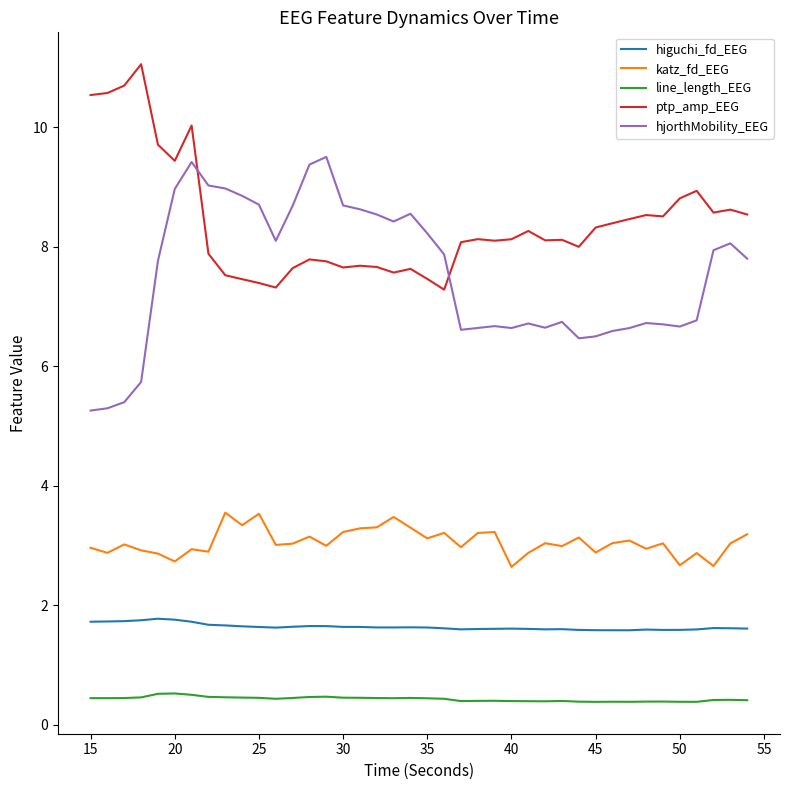

True or false: ptp_amp_EEG and line_length_EEG cross at least once.

False